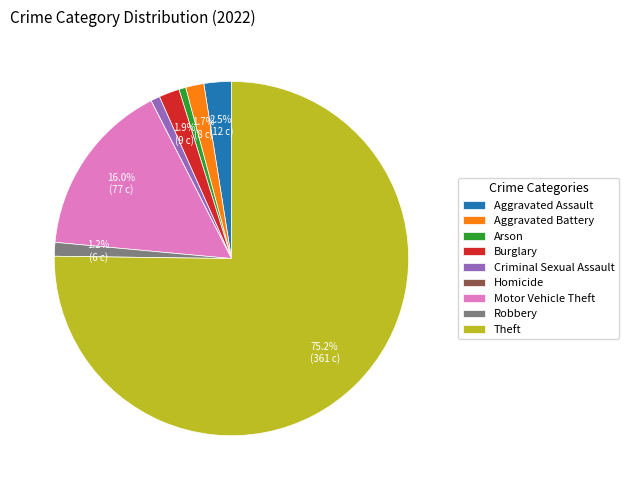

Which category accounts for the majority?

Theft